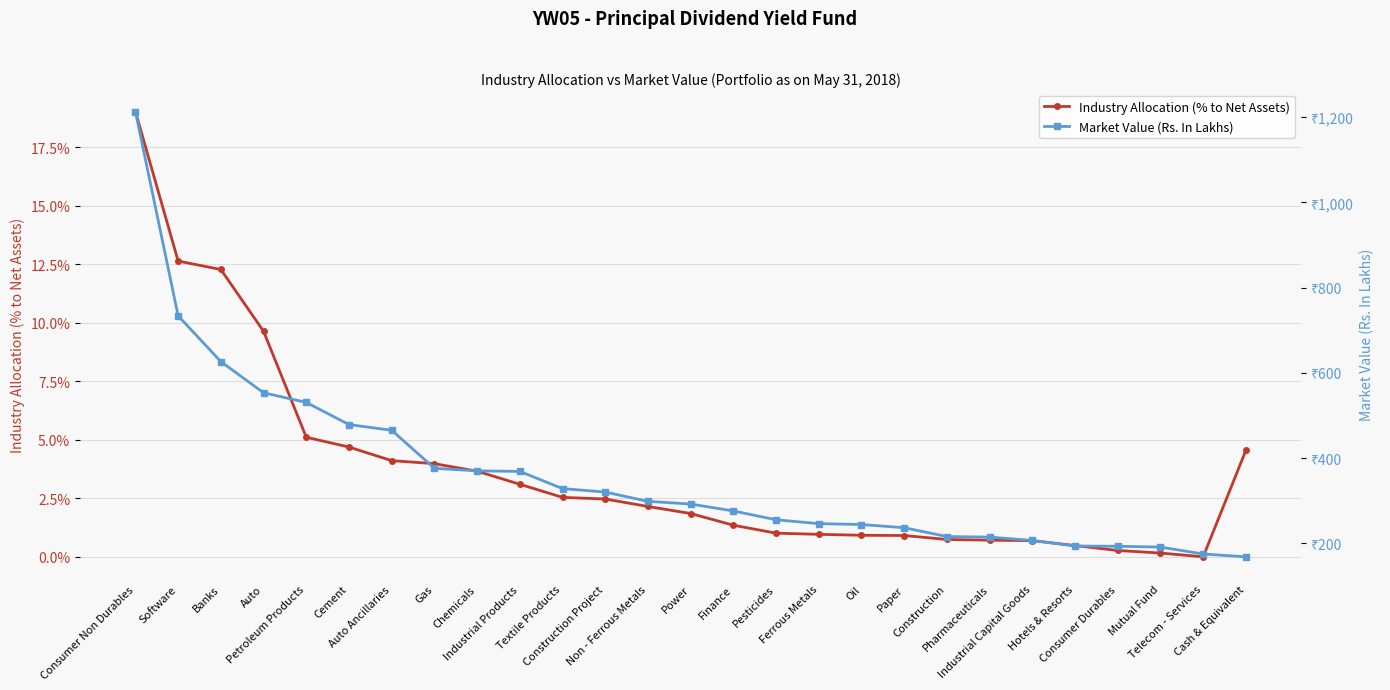

Which category has the lowest value in the Industry Allocation (% to Net Assets) series?

Telecom - Services